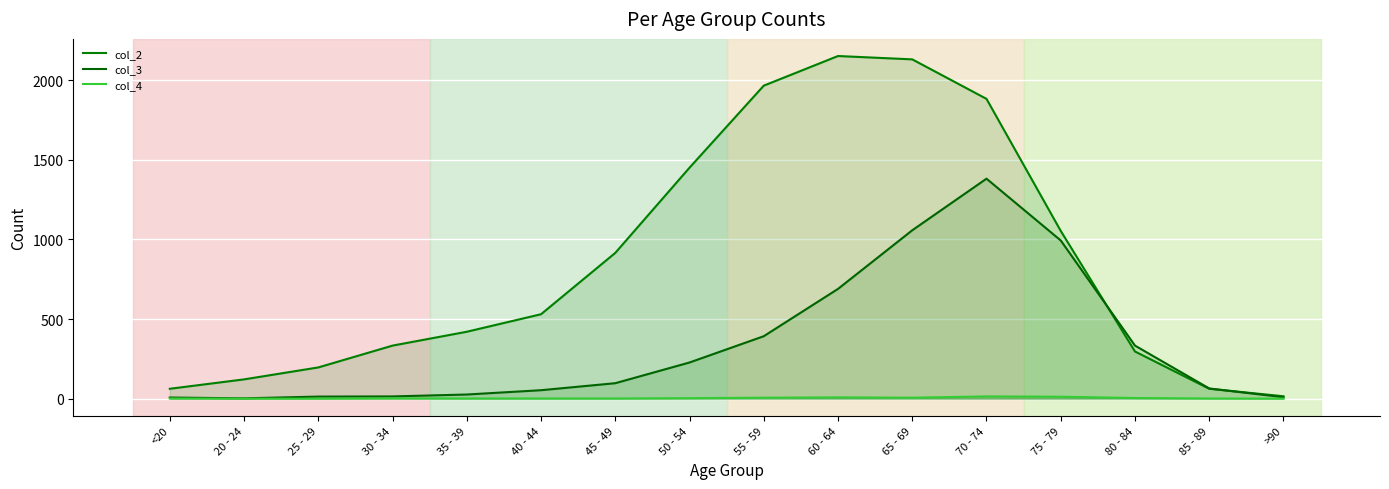

True or false: col_2 has a value of 283 at 75 - 79.

False